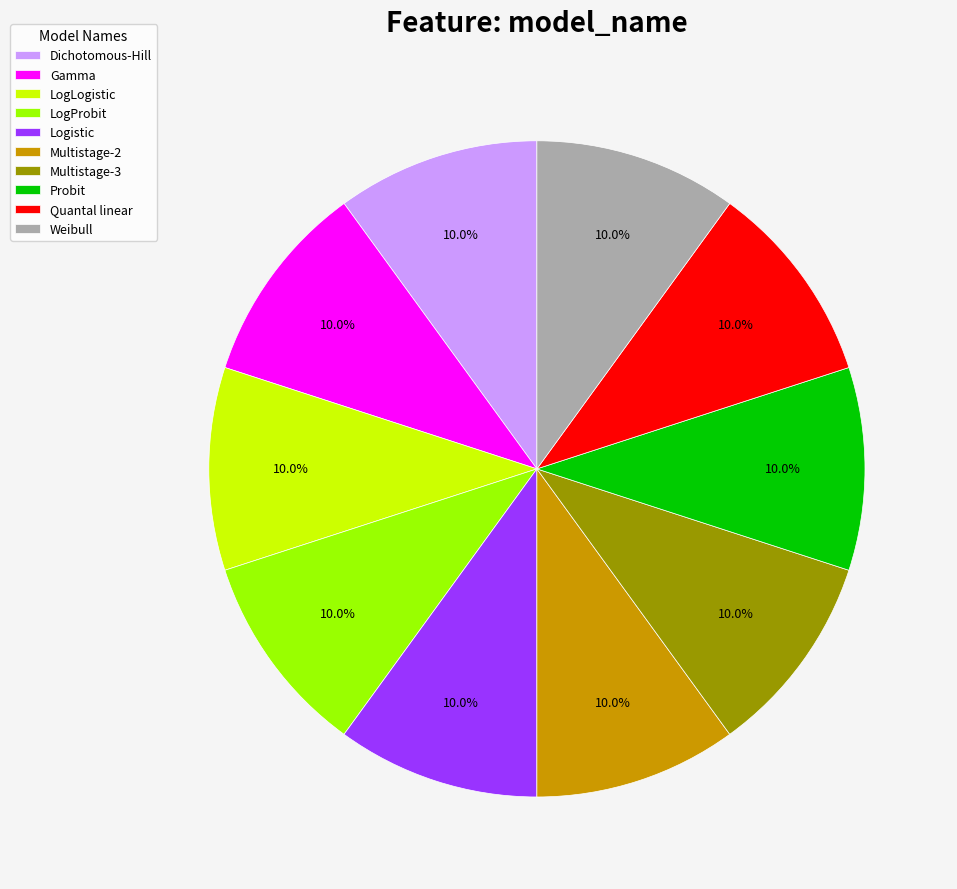

Does any single category account for the majority?

No